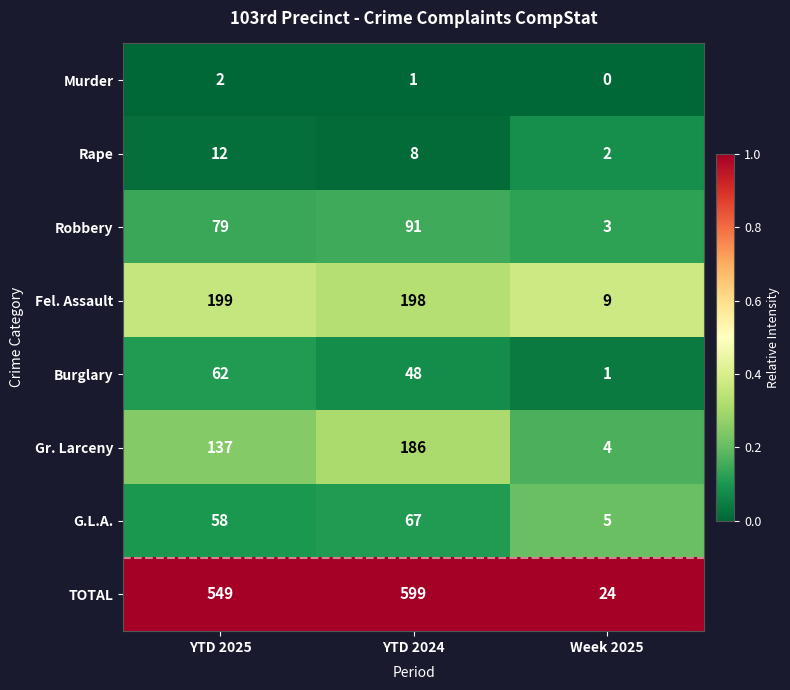

What is the sum of all Rape values?

22